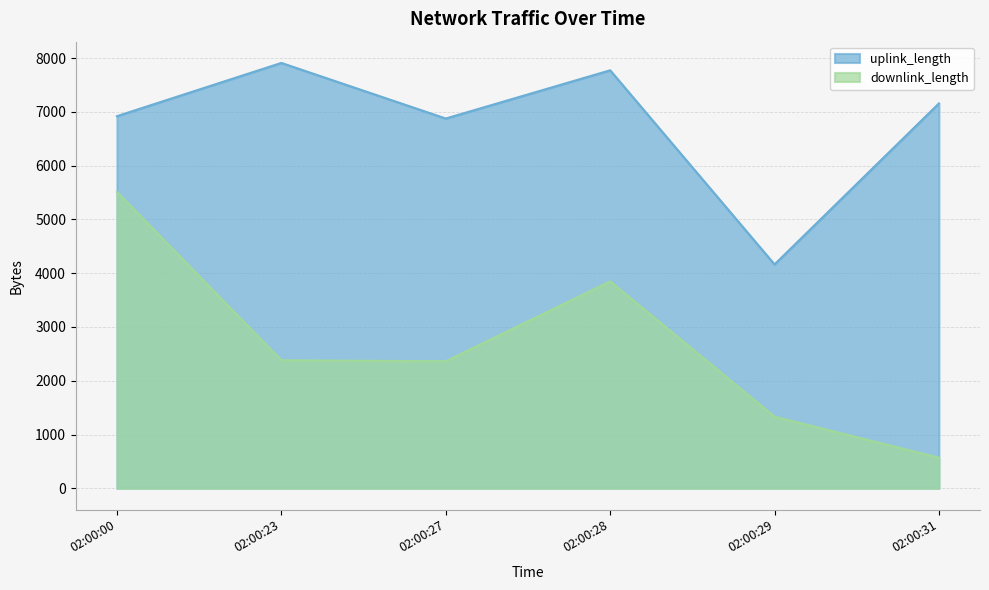

In downlink_length, how many points are lower than both neighbors (excluding endpoints)?

1